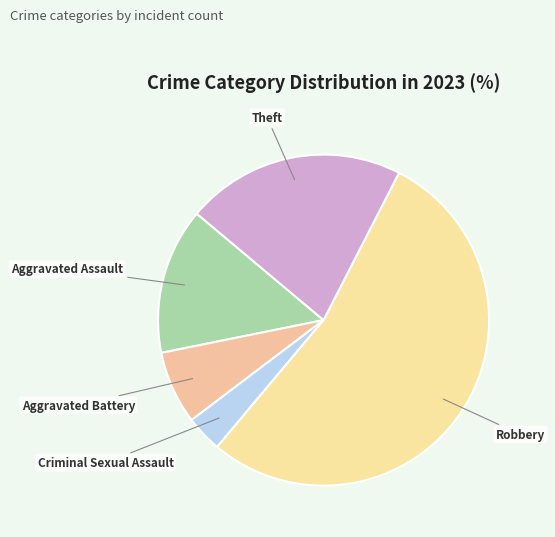

Is the sum of Aggravated Assault and Aggravated Battery greater than half?

No